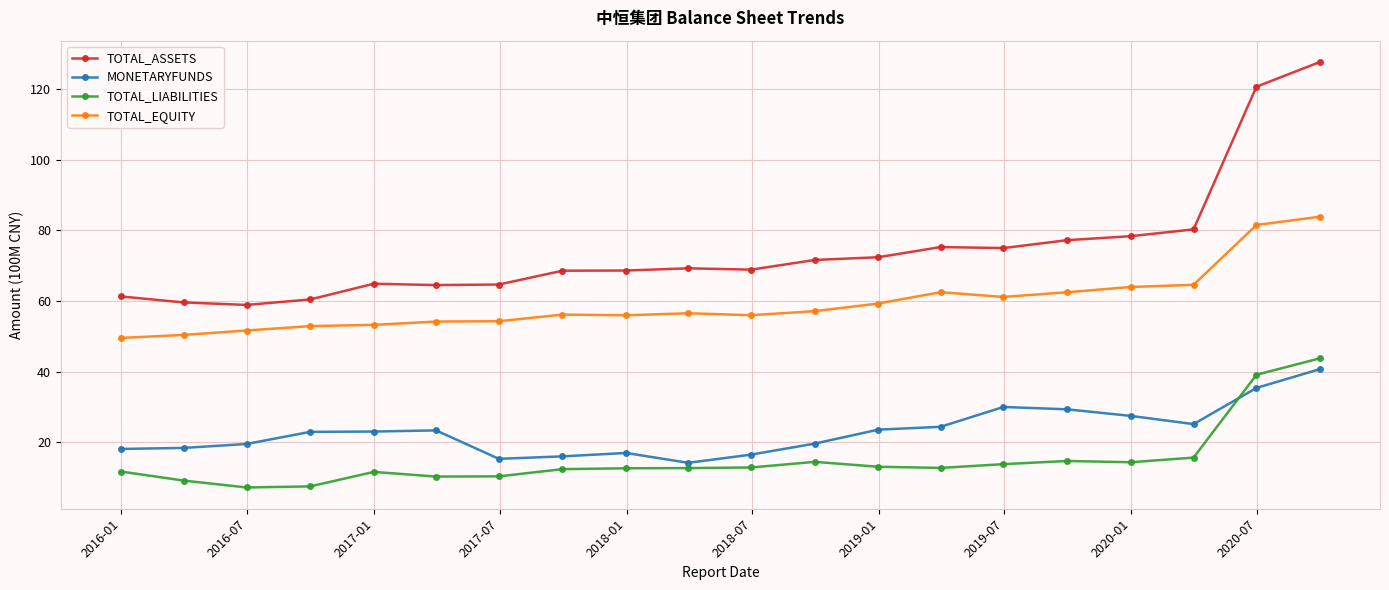

What is the value of the TOTAL_ASSETS point at the 6th from the left?

64.5